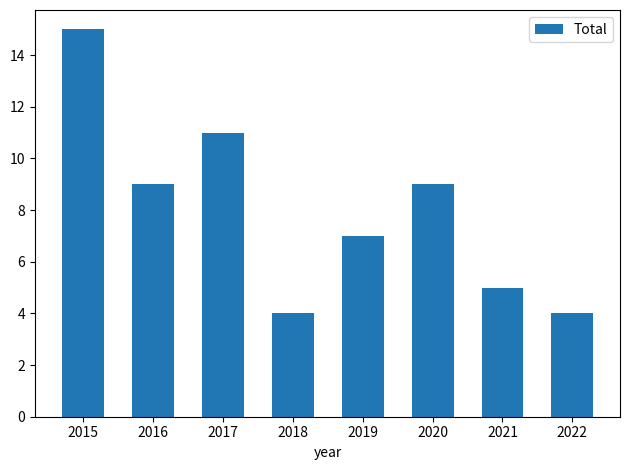

What is the difference between the maximum and minimum values?

11